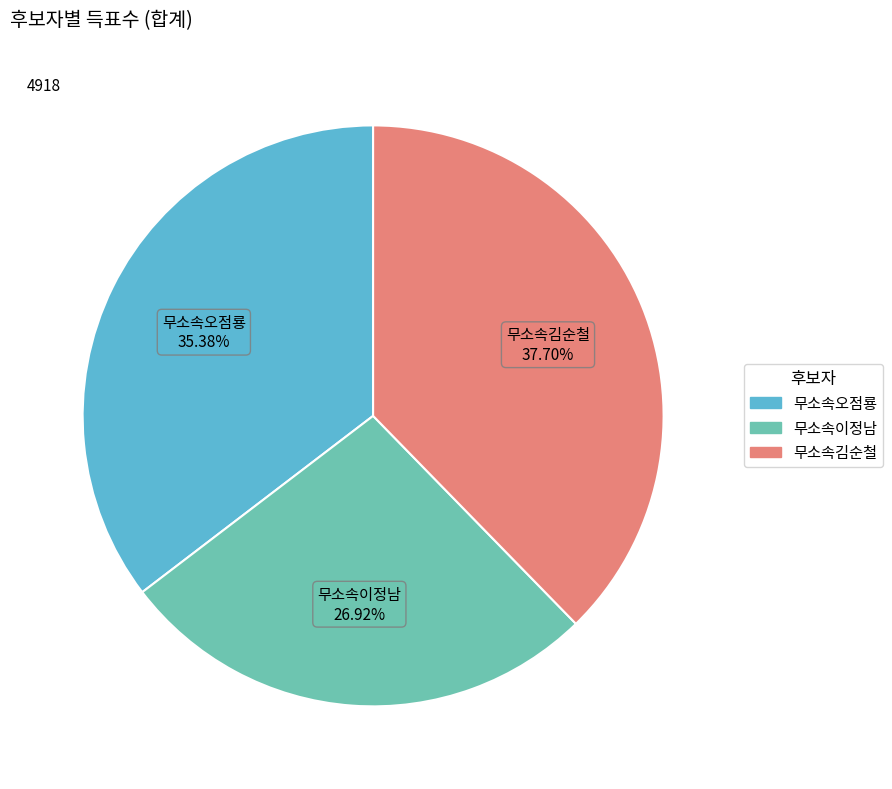

Which slice is the smallest?

무소속이정남